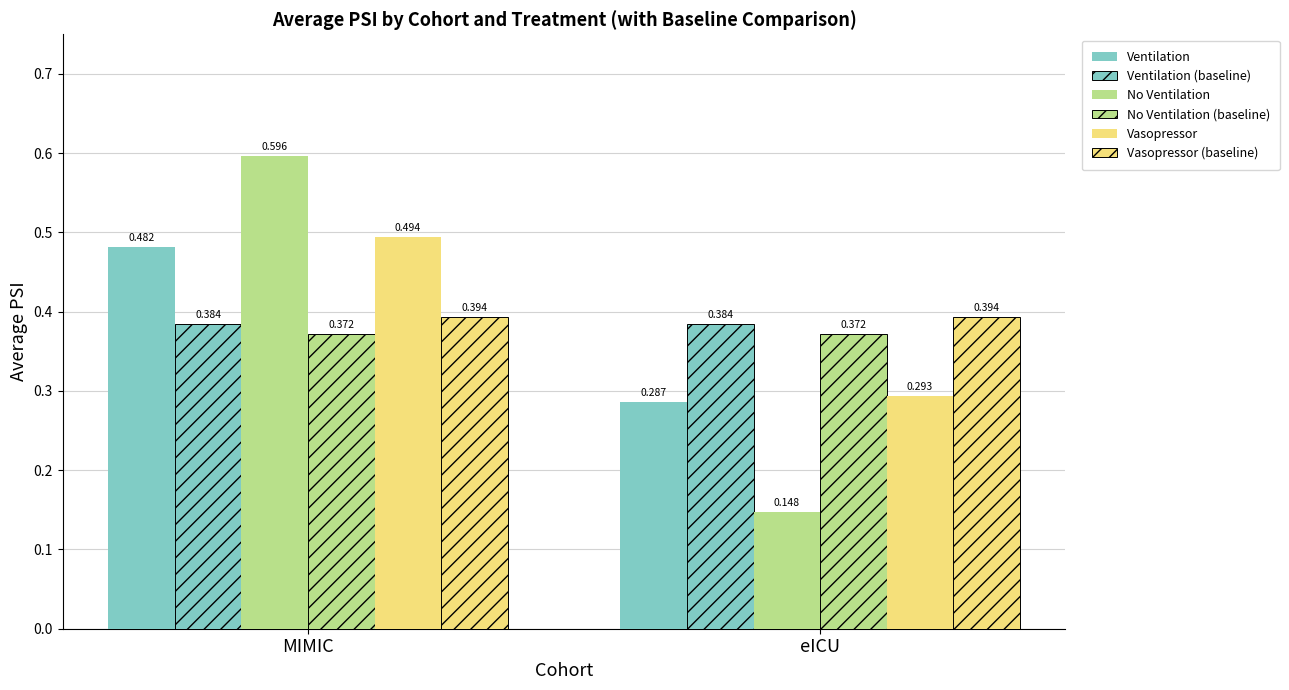

List the labels in order of Vasopressor value, smallest first.

eICU, MIMIC